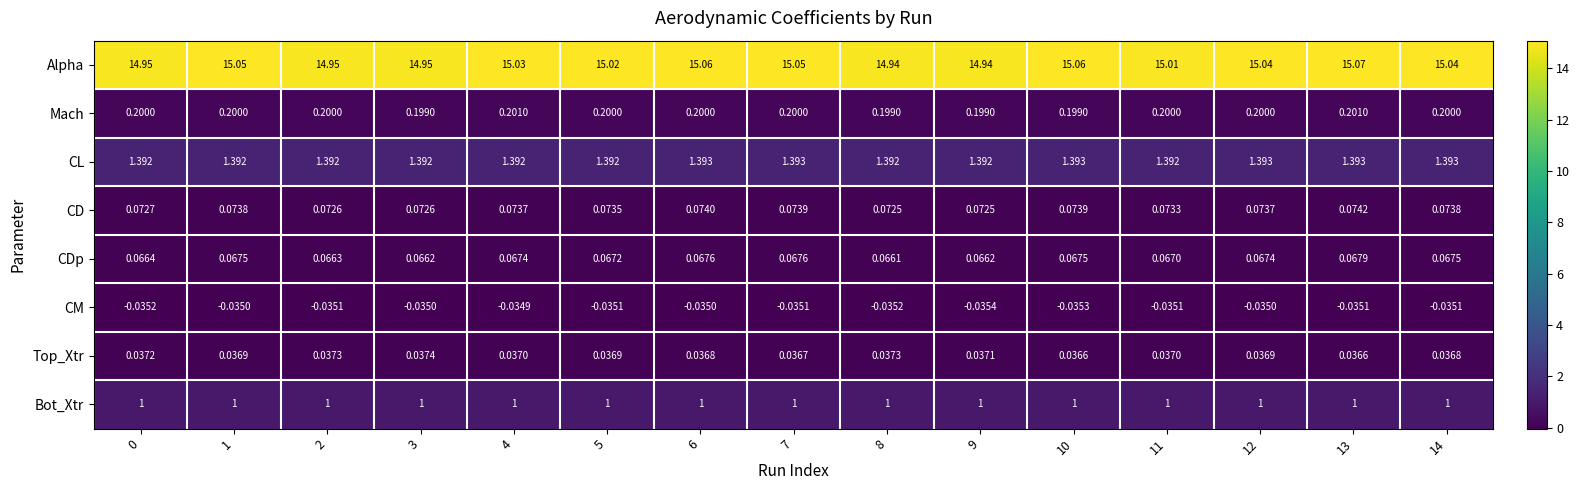

Which category has the highest value across all series?

13